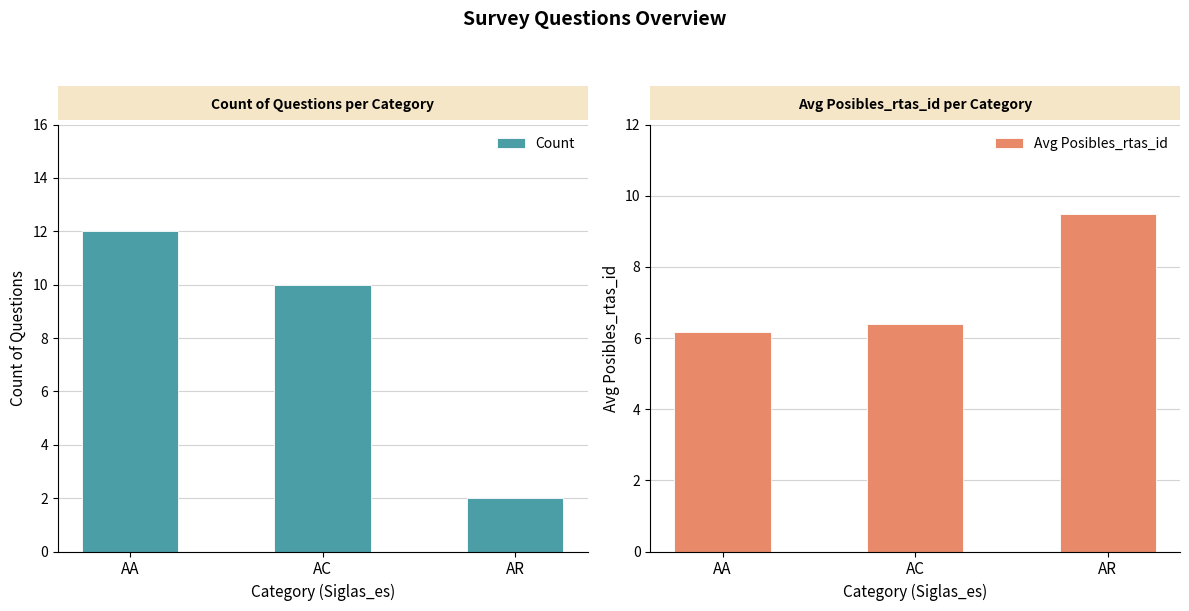

List the series in order of their peak value, lowest first.

Avg Posibles_rtas_id, Count